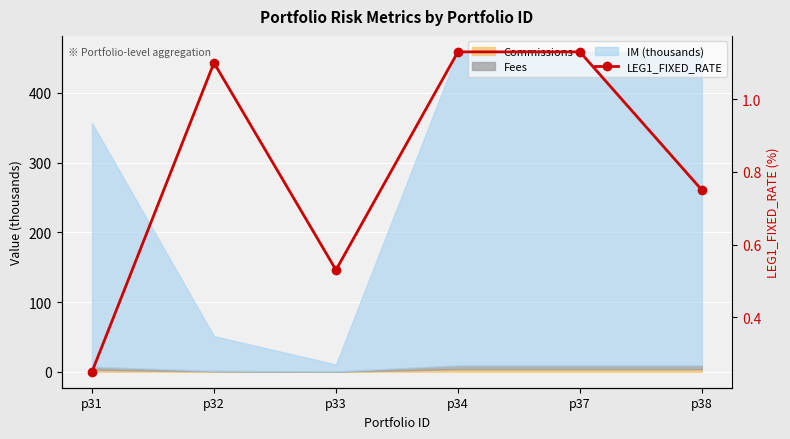

What is the value of the 1st point from the left?

0.2